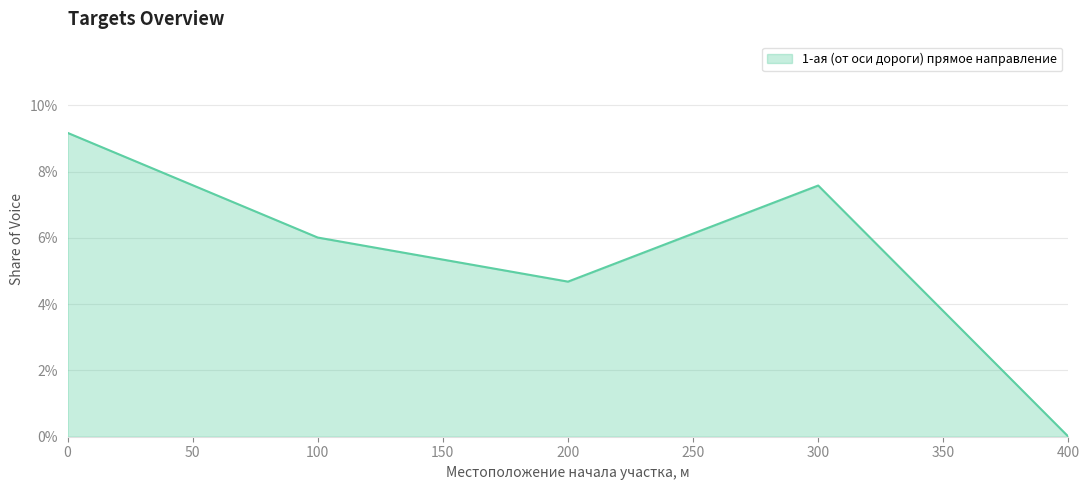

At which label is the value closest to 4?

200